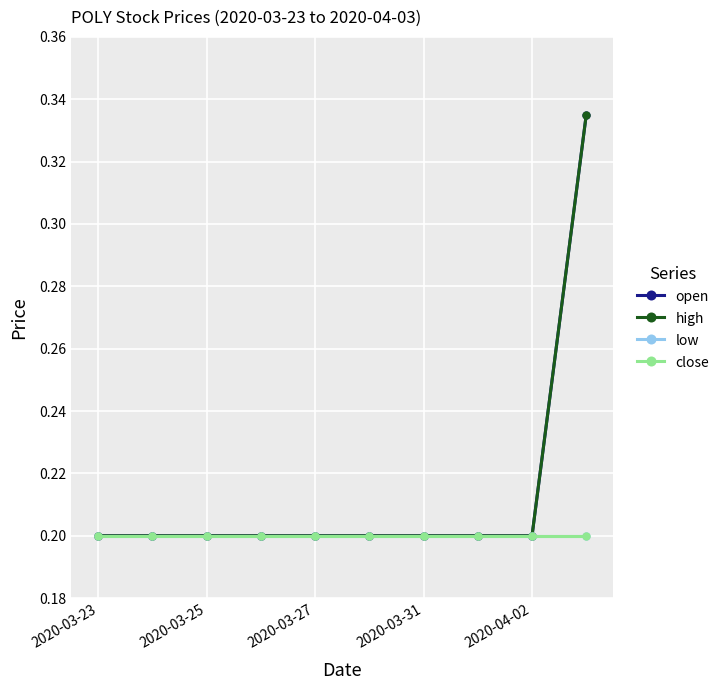

Does the chart display data point markers on the line(s)?

Yes